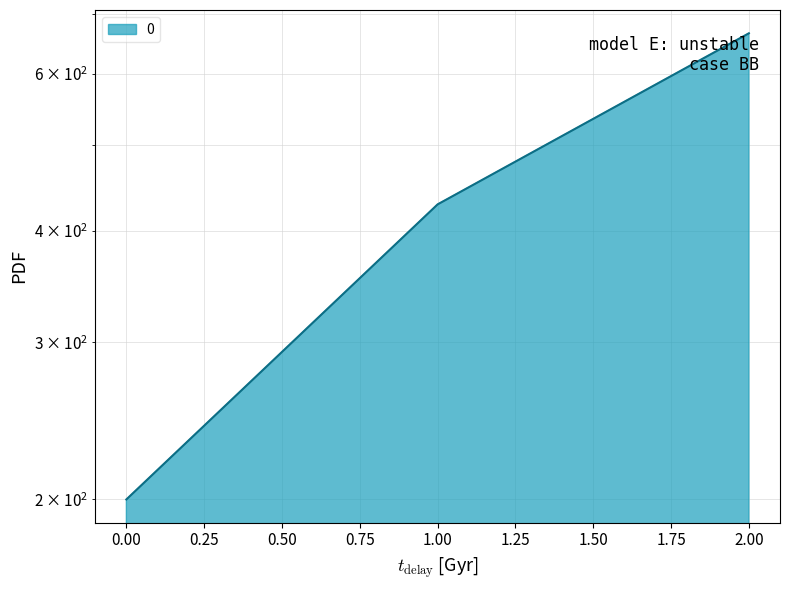

List the labels in order of value, smallest first.

0, 1, 2